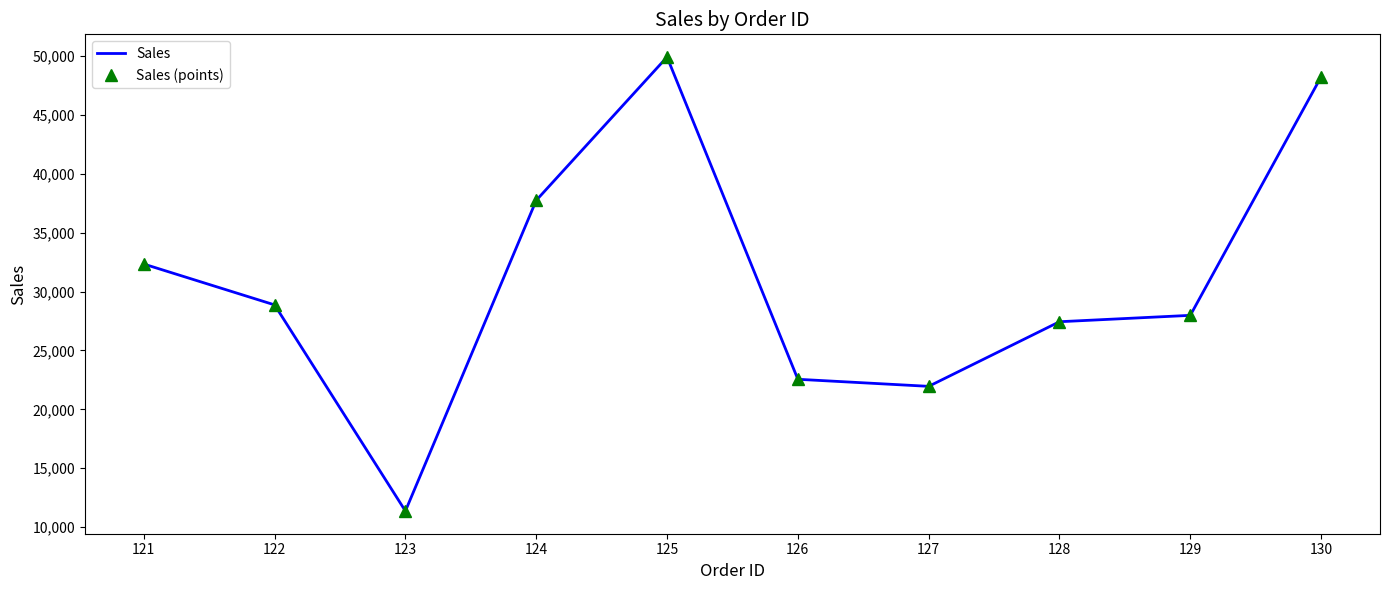

What is the value of the Sales point at the 10th from the left?

48238